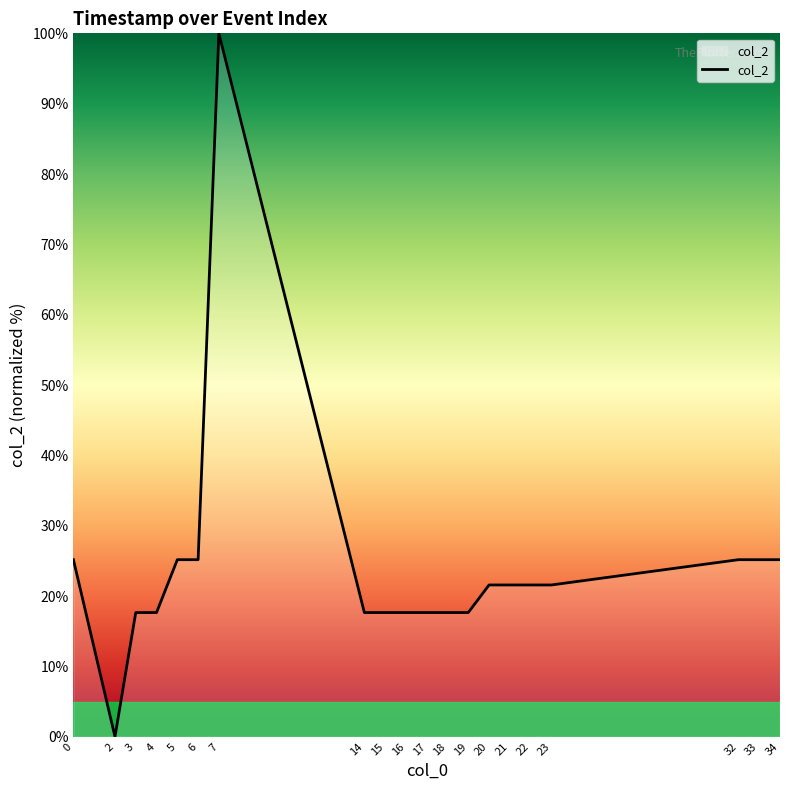

What is the ratio of the value at 6 to the value at 22?

1.2